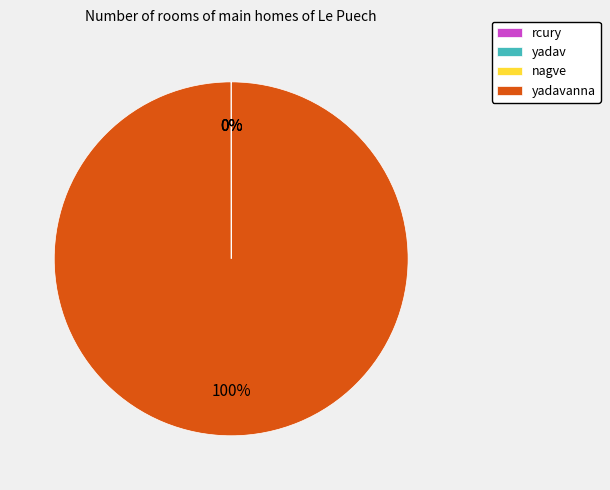

To the nearest percent, what is the difference between the largest and smallest slice percentages?

100%